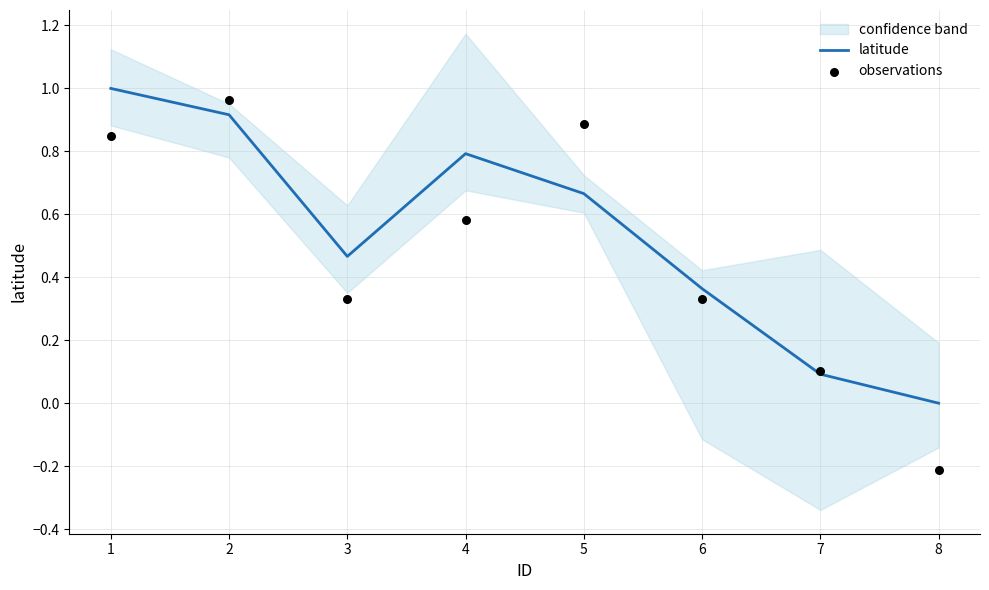

Is the value of observations at 7 greater than the value of latitude at 6?

No